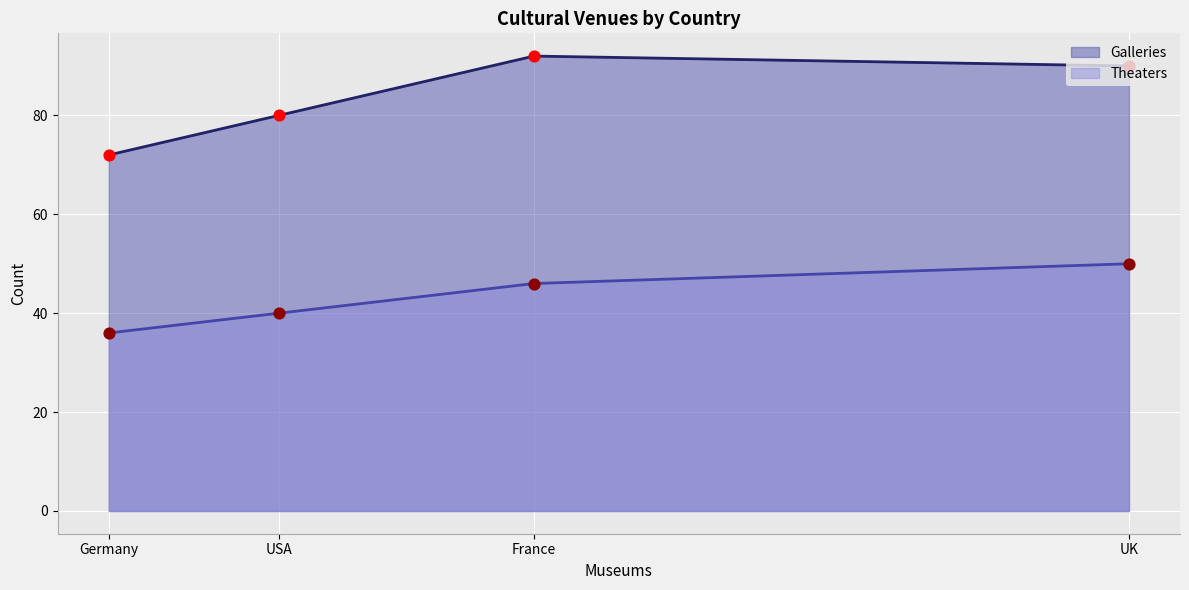

At how many categories does at least one series exceed 47?

4